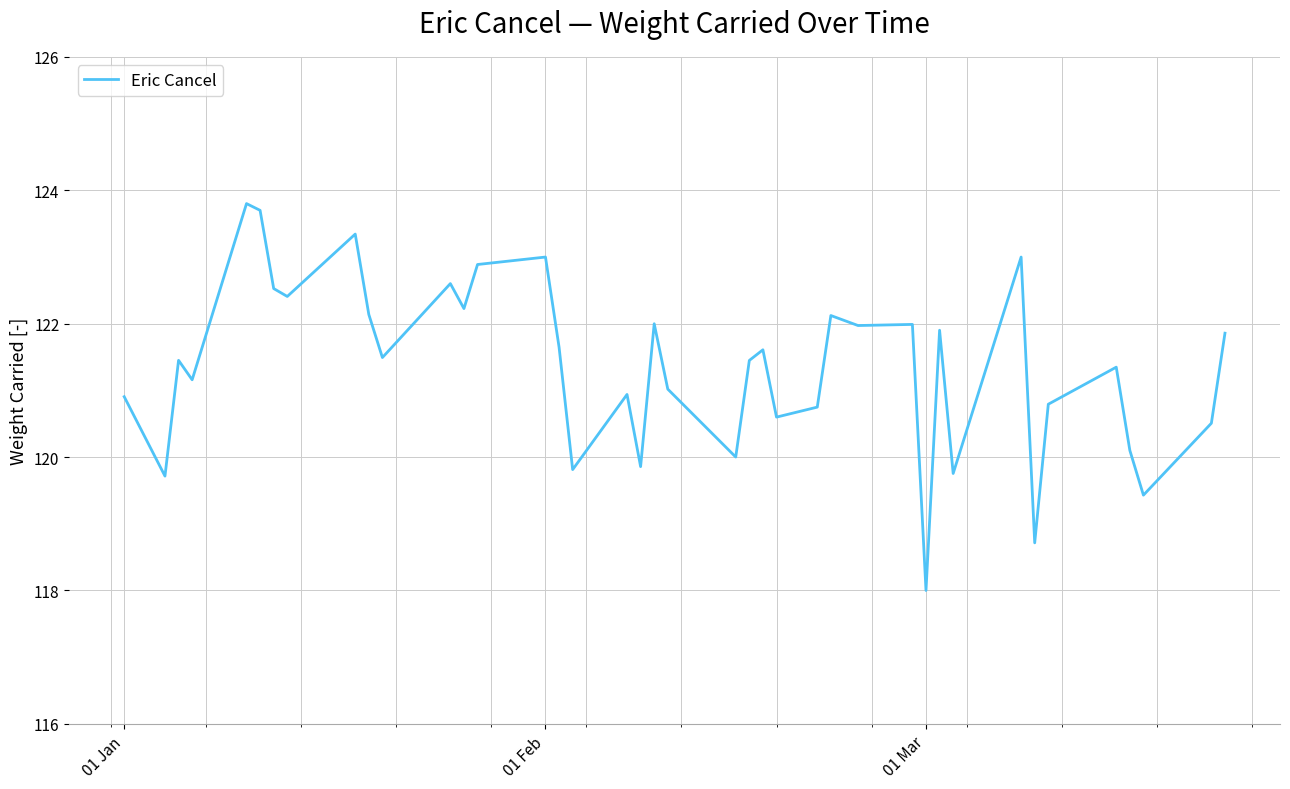

What is the difference between the maximum and minimum values?

5.8